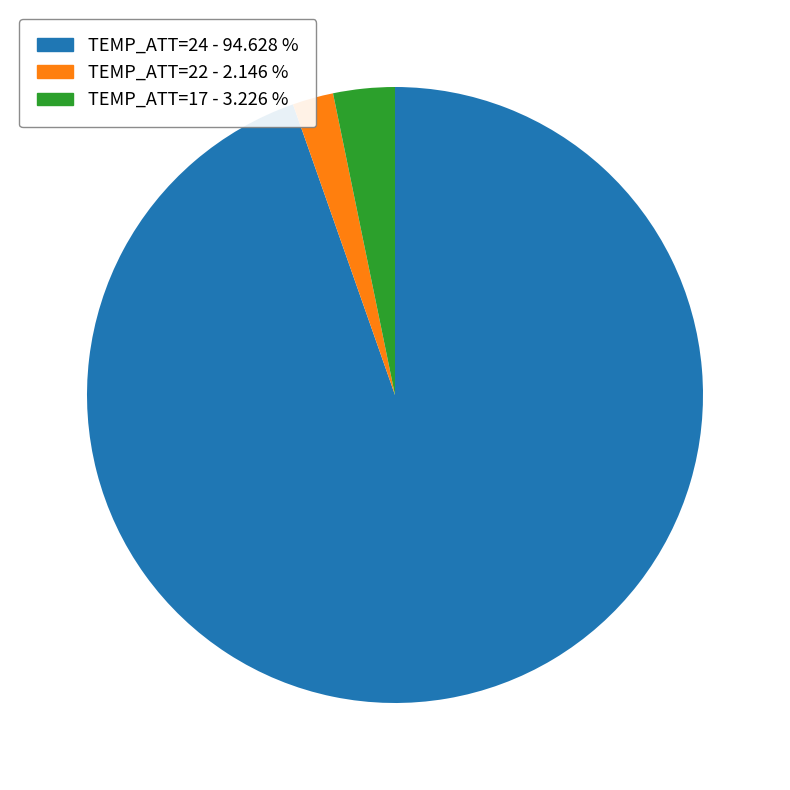

How many segments does this pie chart have?

3